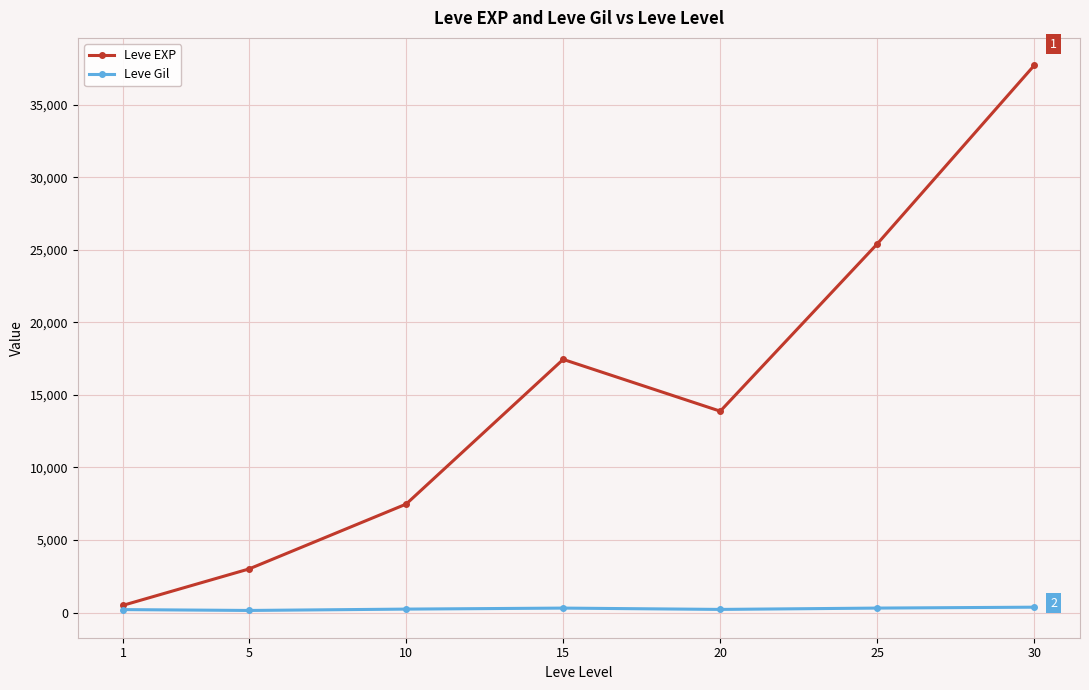

At how many categories does at least one series exceed 25230?

2